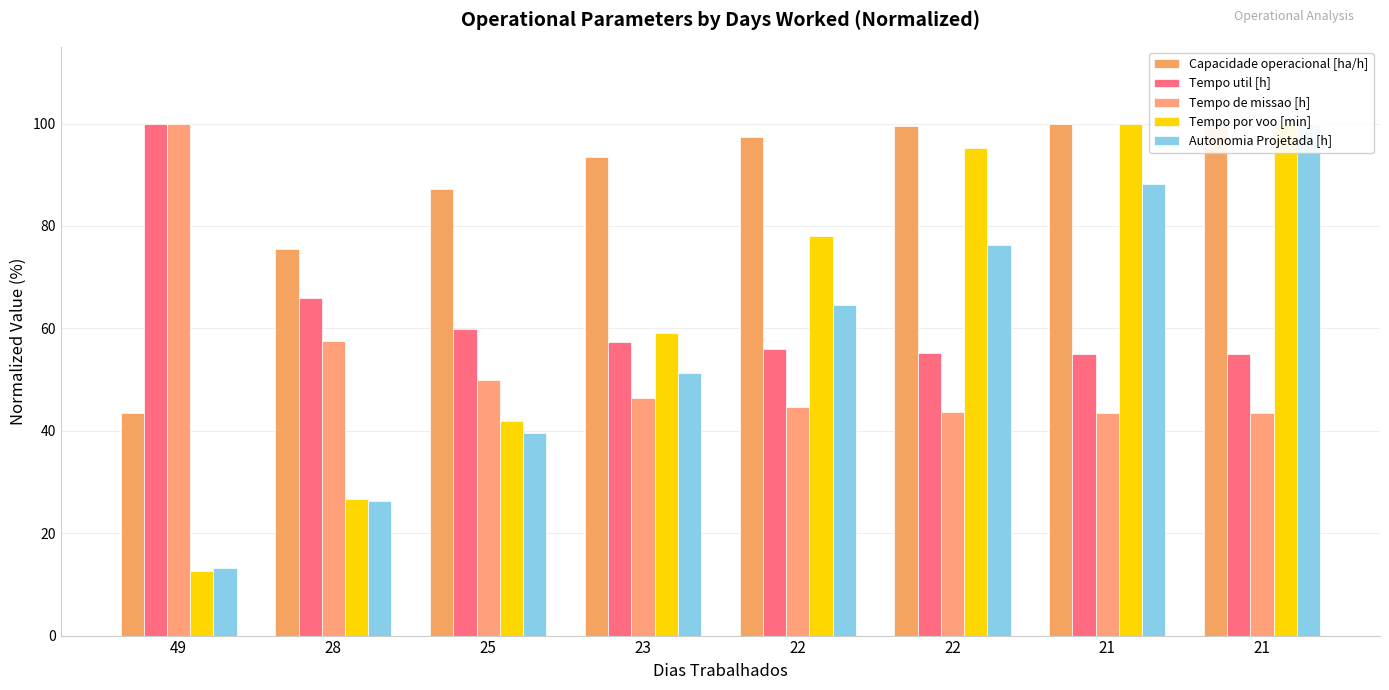

What is the total value across all series at 23?

307.7